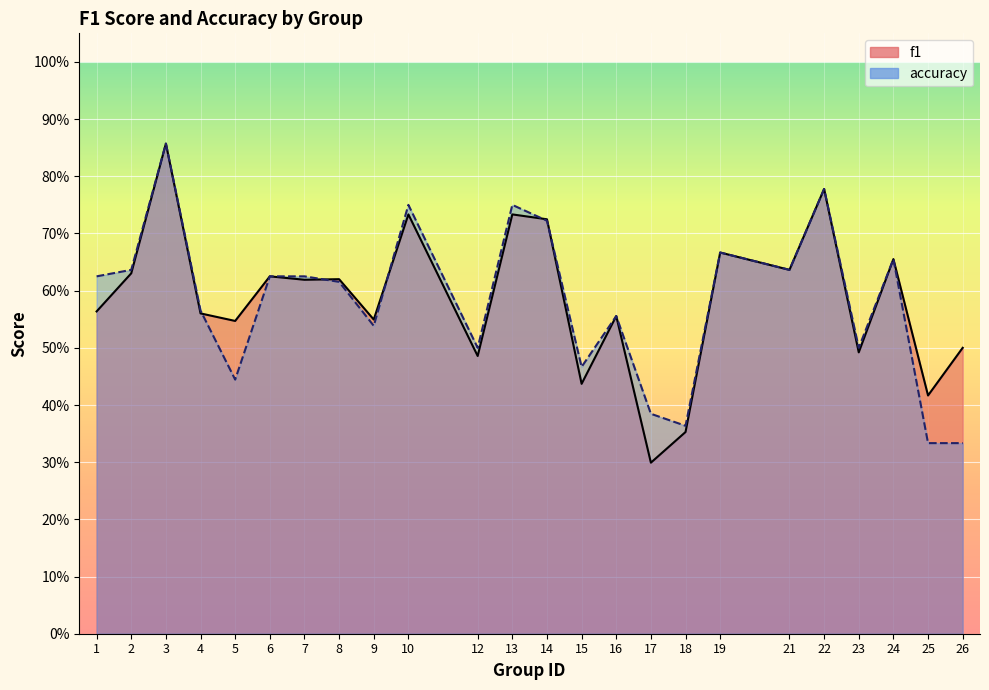

How many intersections are there between f1 and accuracy?

5